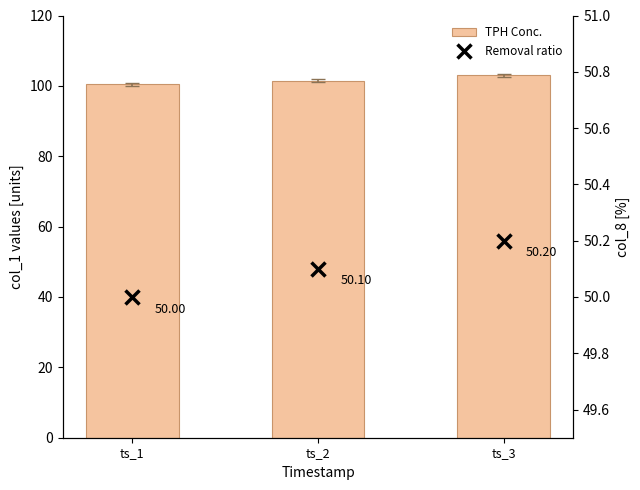

What is the sum of all TPH Conc. values?

305.0